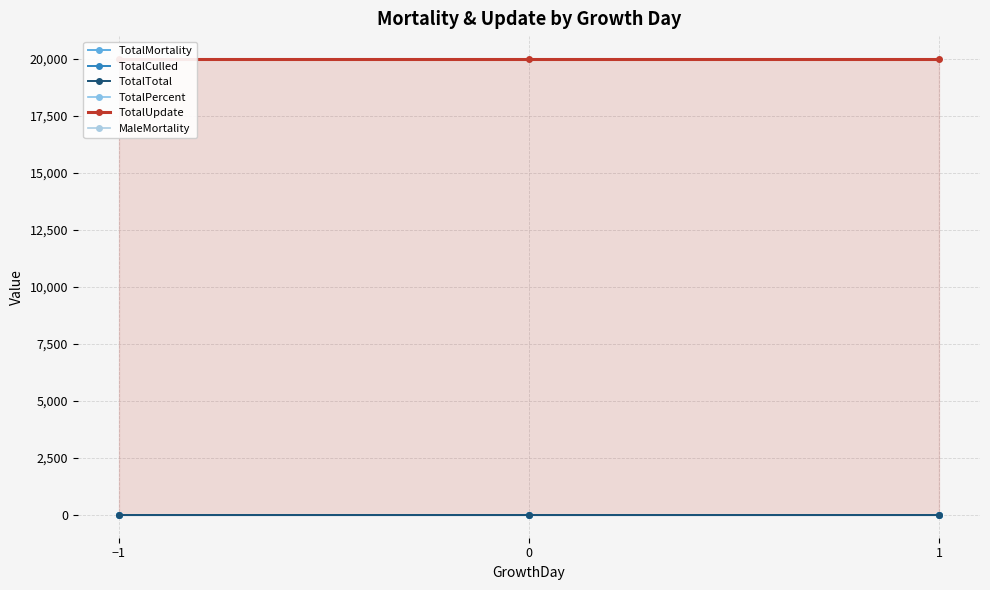

What is the total value across all series at 0?

20000